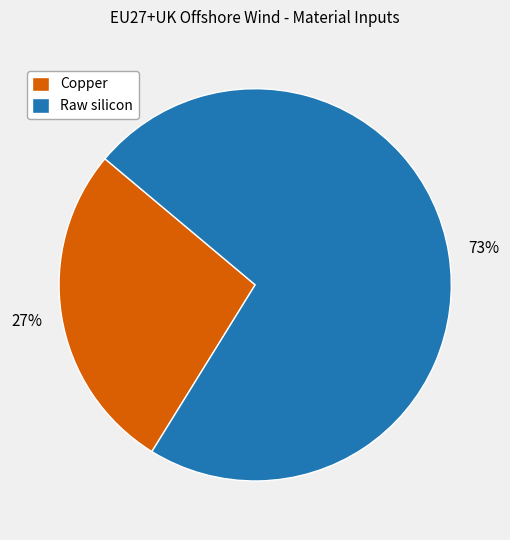

What percentage is the Copper slice, to the nearest percent?

27%